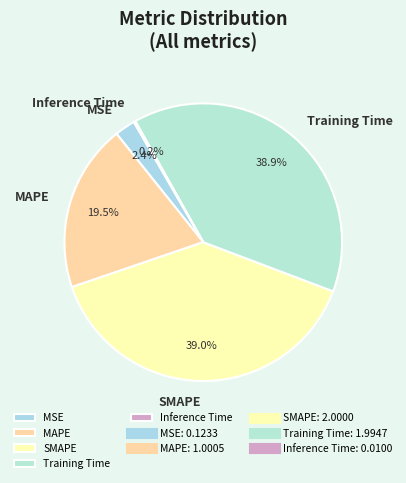

Between SMAPE and MSE, which is larger?

SMAPE